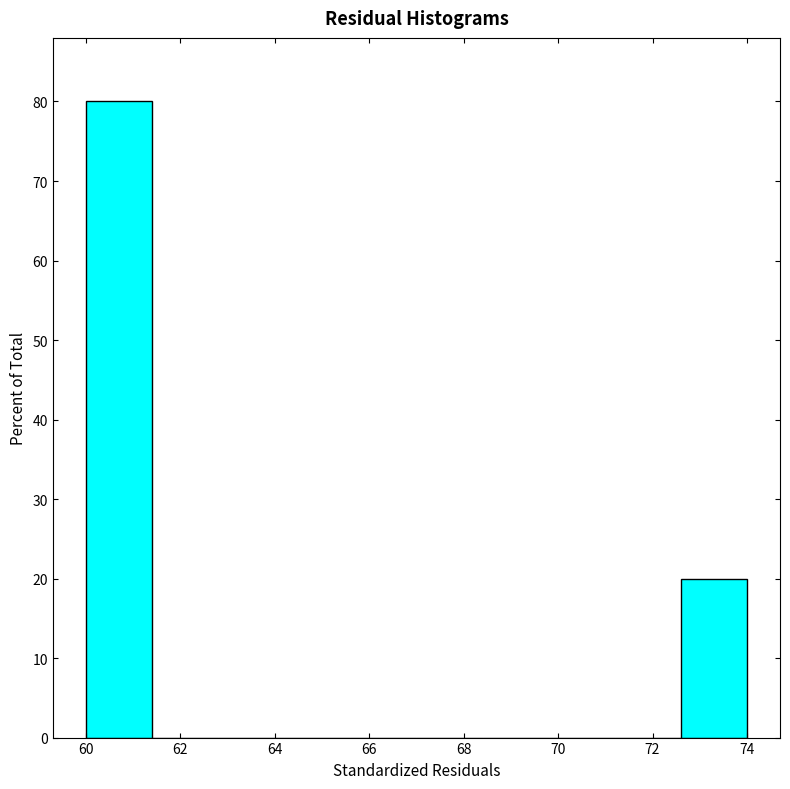

Which range on the x-axis has the tallest bar?

60.0 to 61.4